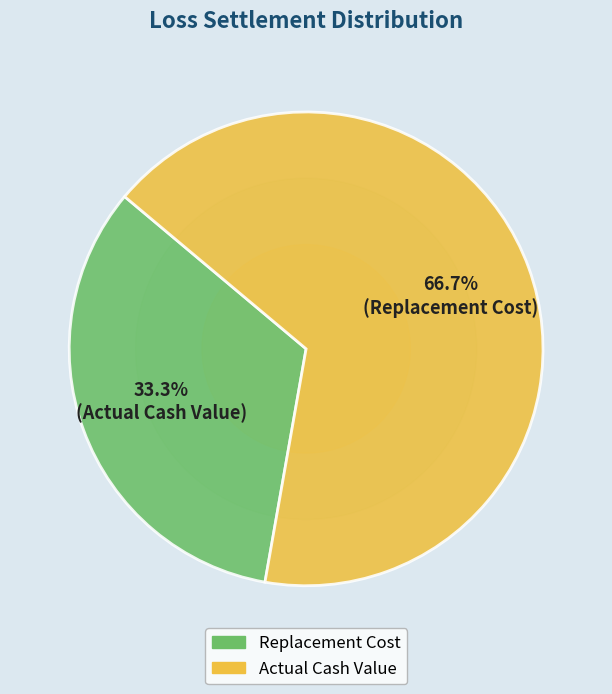

True or false: Actual Cash Value accounts for 67% of the total.

True